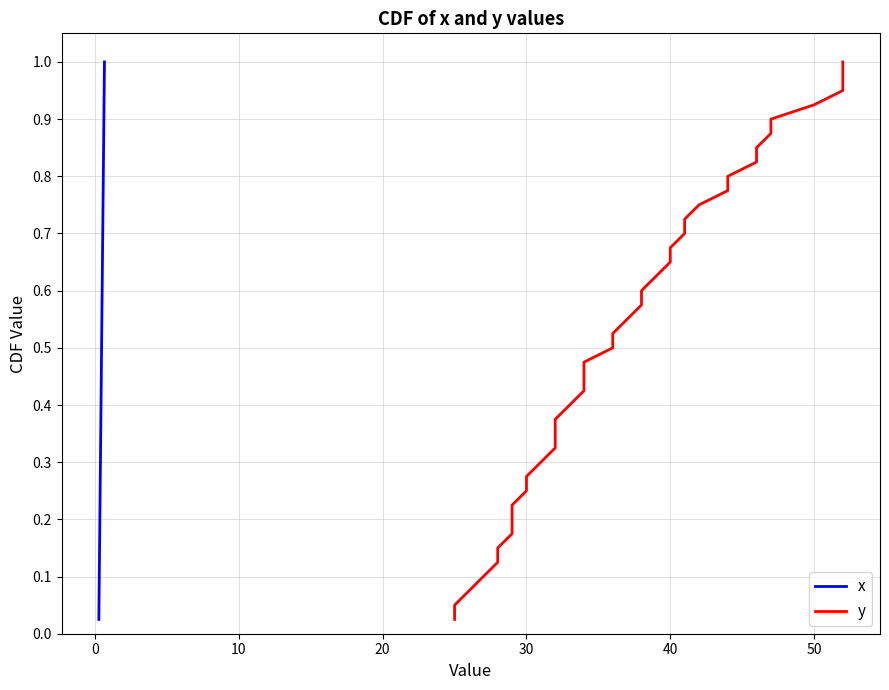

What is the label of the 37th point from the right?

20